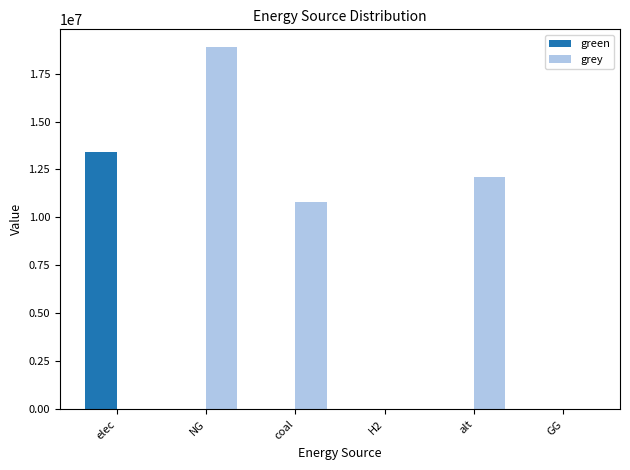

How many groups of bars are there?

6